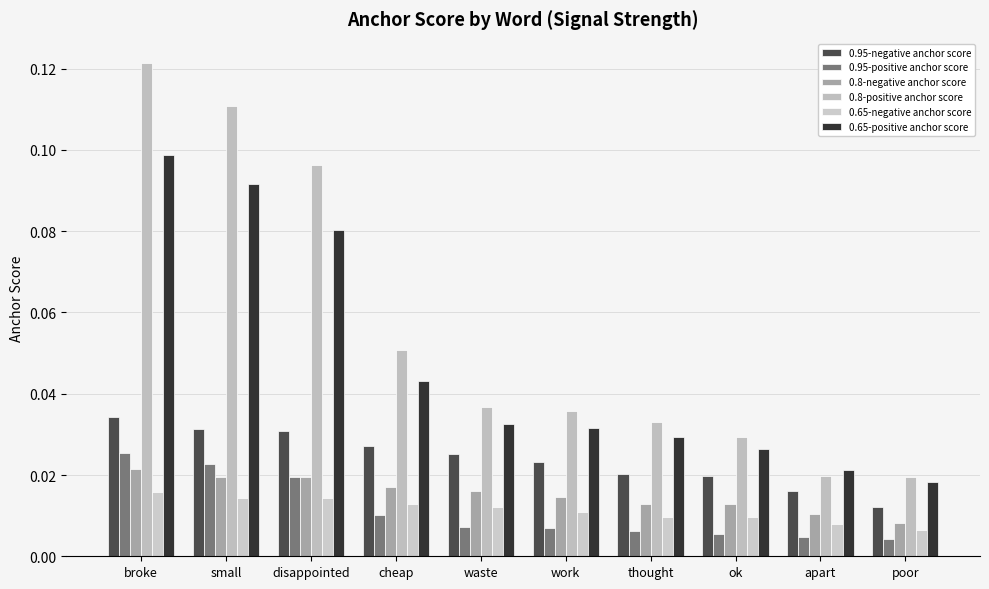

The value of 0.65-positive anchor score at poor is 0.0. True or false?

True